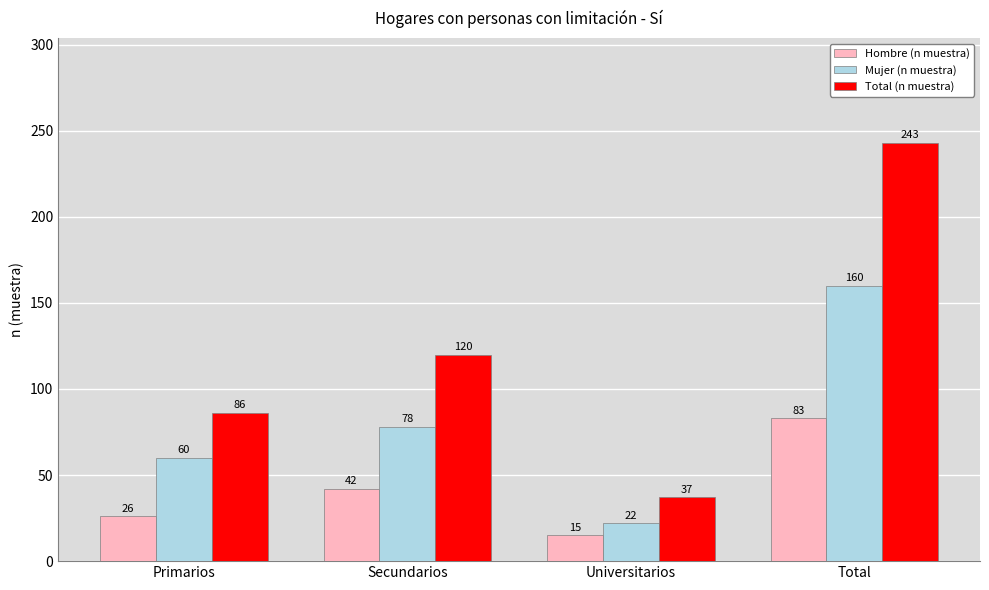

What is the sum of the Mujer (n muestra) values at Secundarios and Universitarios?

100